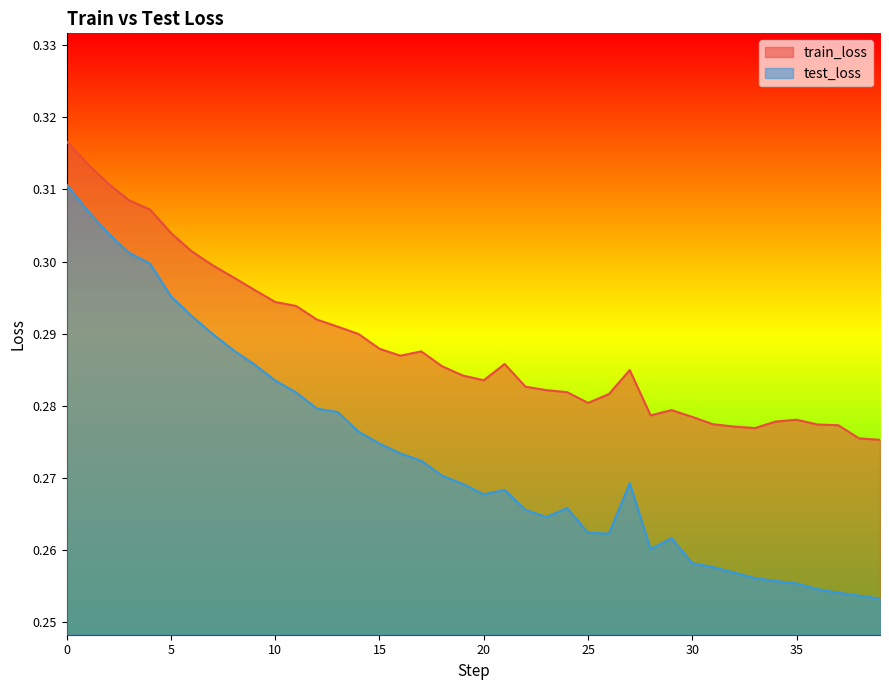

Where is test_loss nearest to the value 0?

39